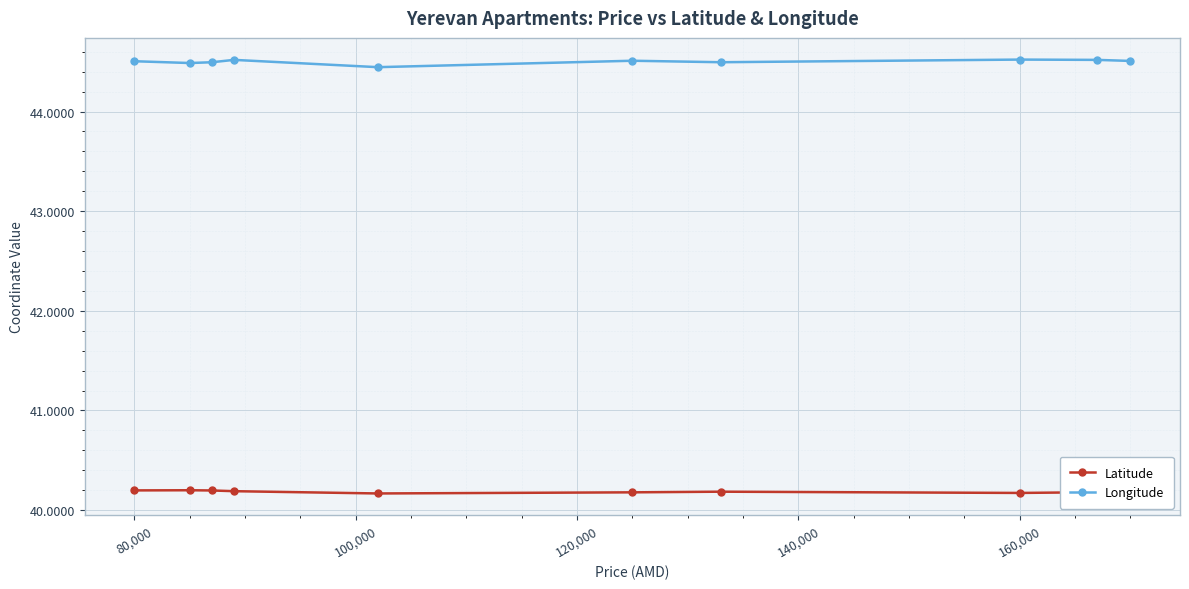

Rank the series by their maximum value, from highest to lowest.

Longitude, Latitude